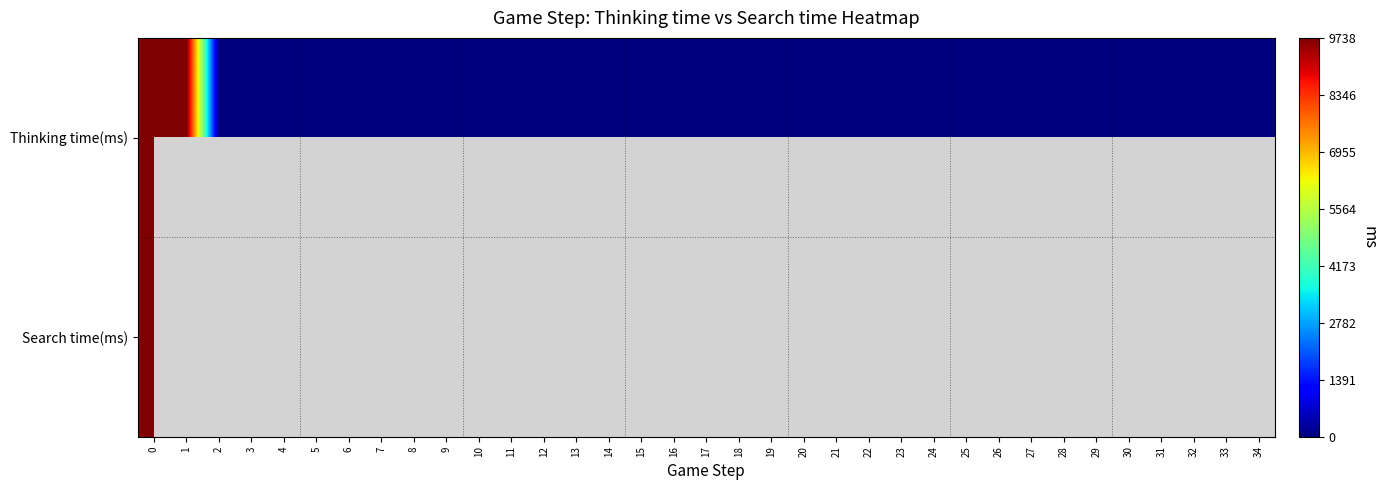

Which has a higher value, 11 or 6?

11